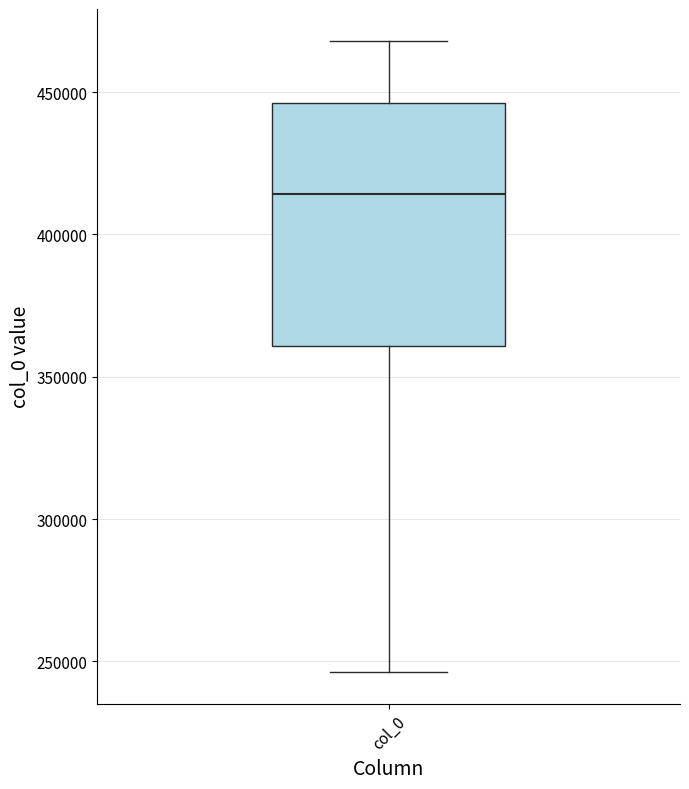

Transcribe this box plot: give where the median line is, the range the box spans, and where the two whiskers end, as read against the y-axis. The values are not printed on the chart, so give them approximately, as read against the axis.

median 415000, box 360000 to 445000, whiskers 245000 to 470000